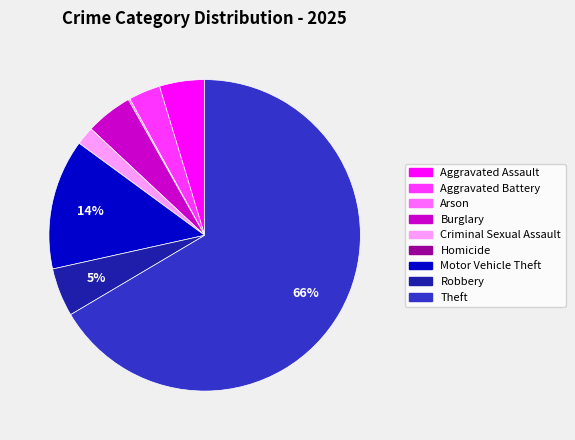

The Robbery slice represents 1% of the pie. True or false?

False